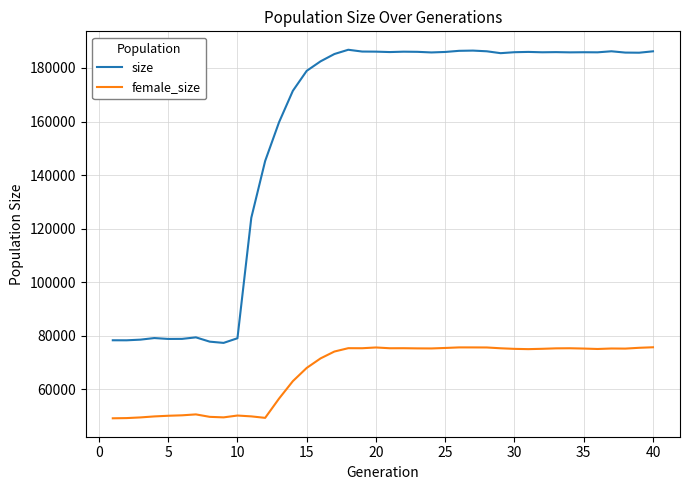

Which series has the largest total across all categories?

size